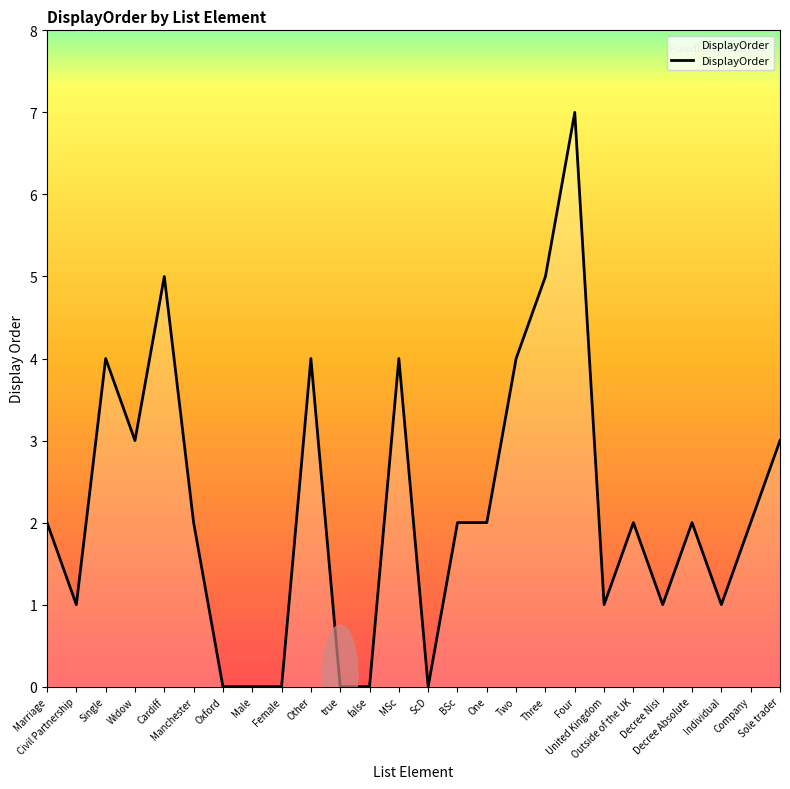

What is the difference between the maximum and minimum values?

7